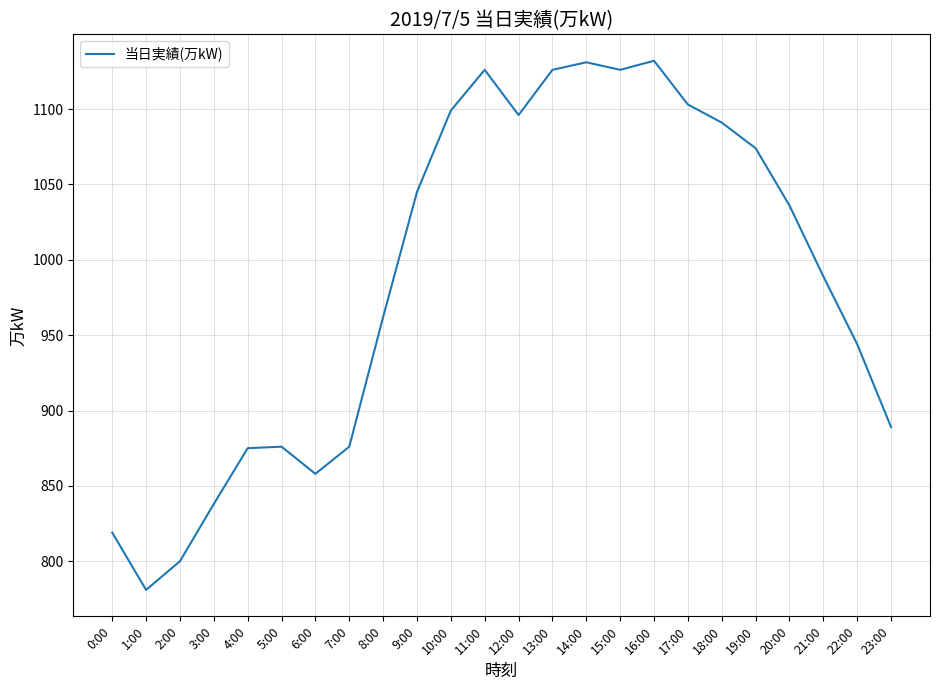

Where is the data nearest to the value 956?

8:00